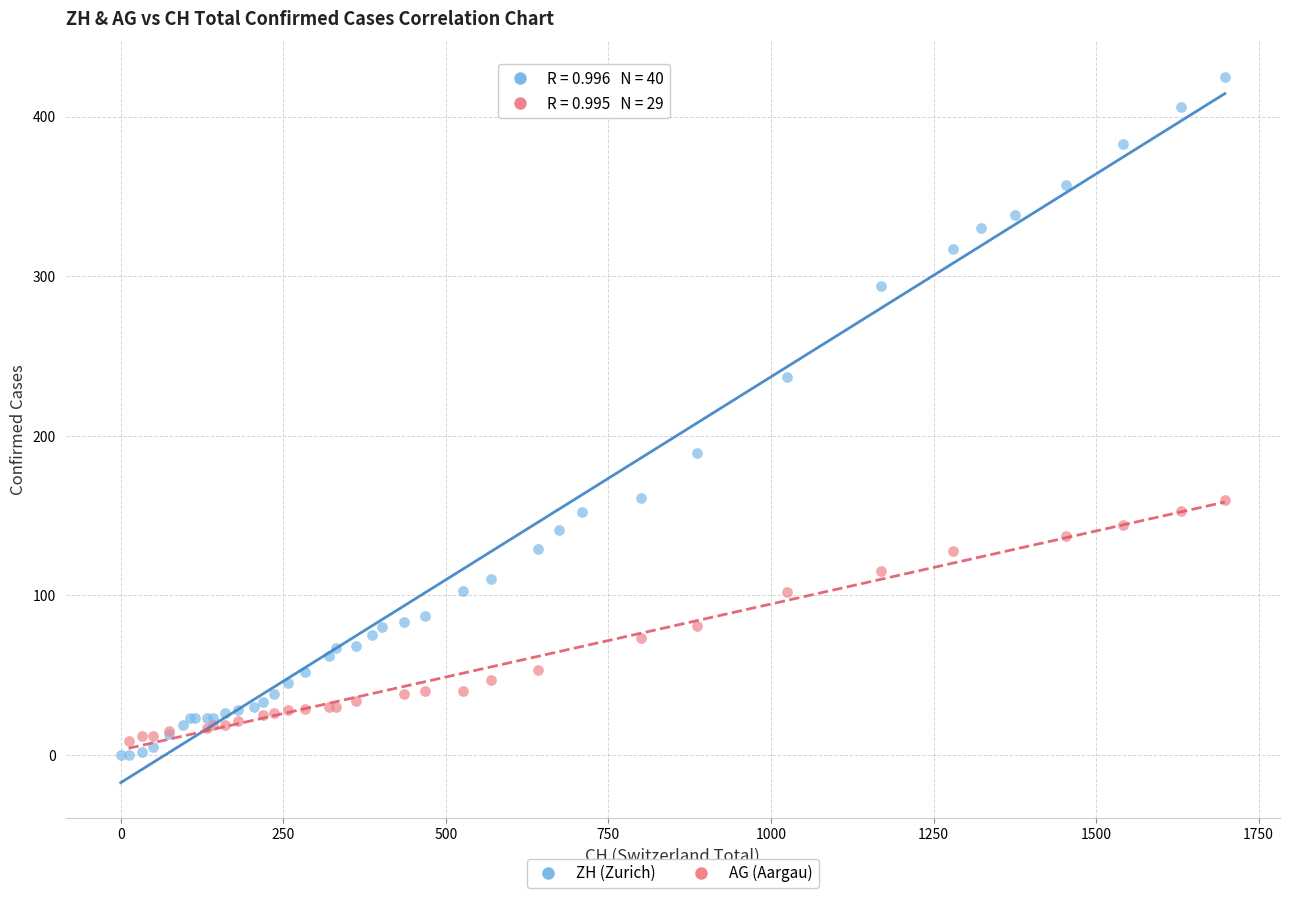

Which series contains the highest Y value?

ZH (Zurich)